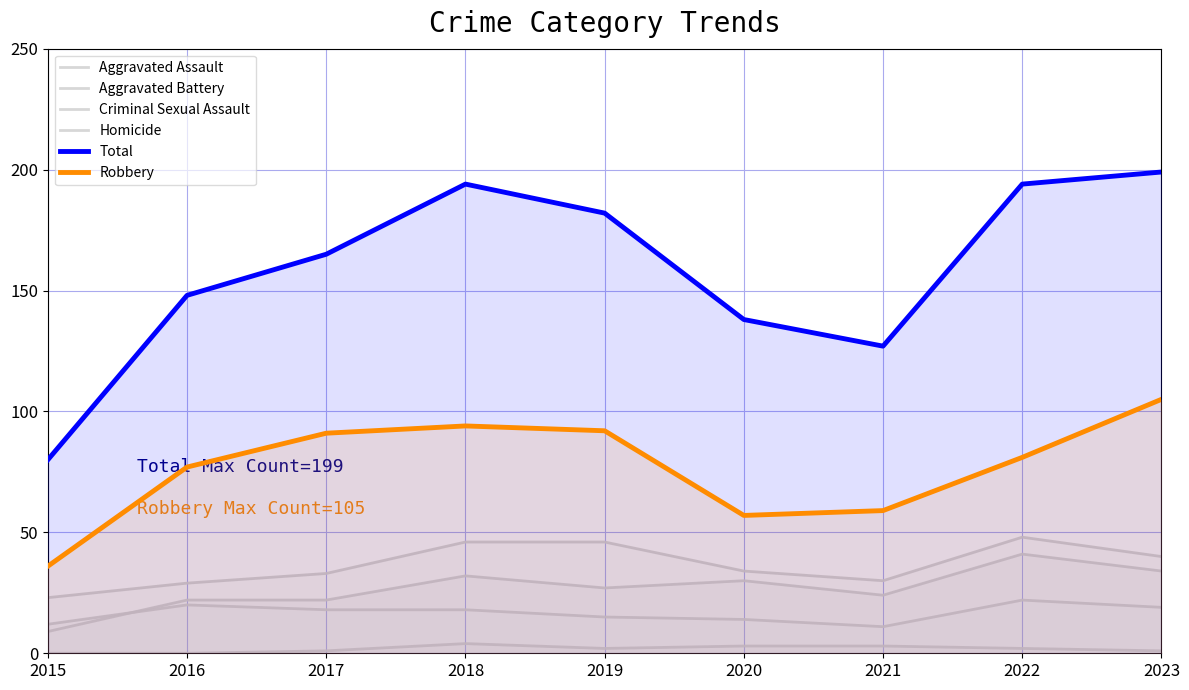

What is the value of the Robbery point at the 2nd from the left?

77